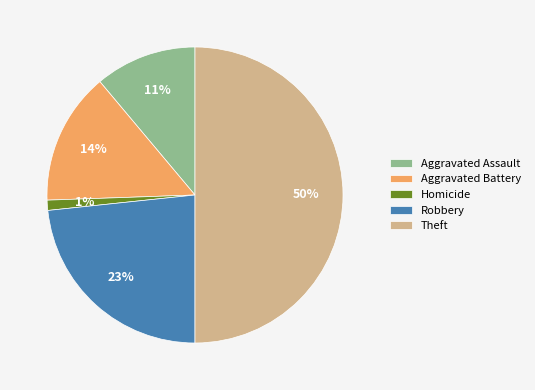

How many slices are in this pie chart?

5